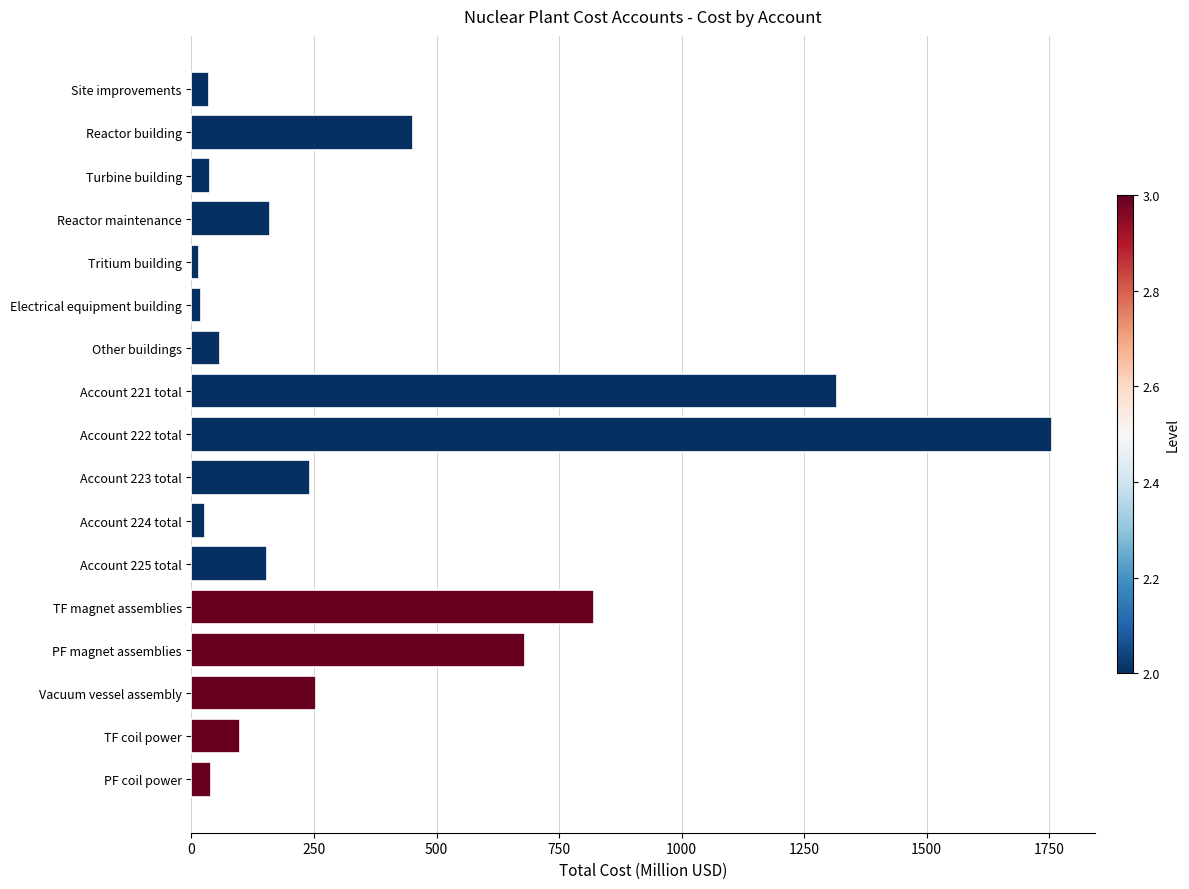

What is the label of the 10th bar from the top?

Account 223 total